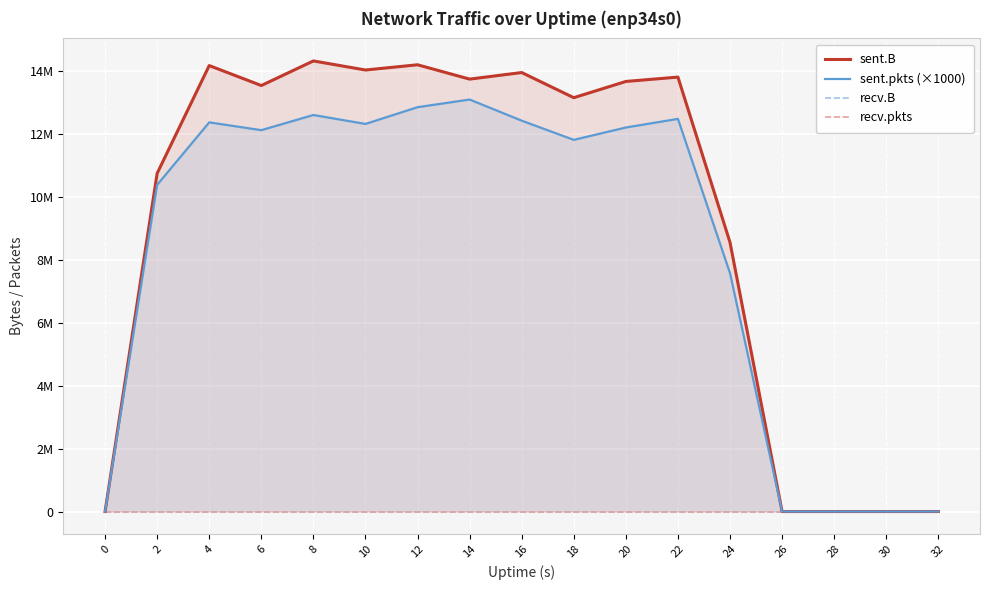

List the series in order of their peak value, lowest first.

recv.B, recv.pkts, sent.pkts (×1000), sent.B